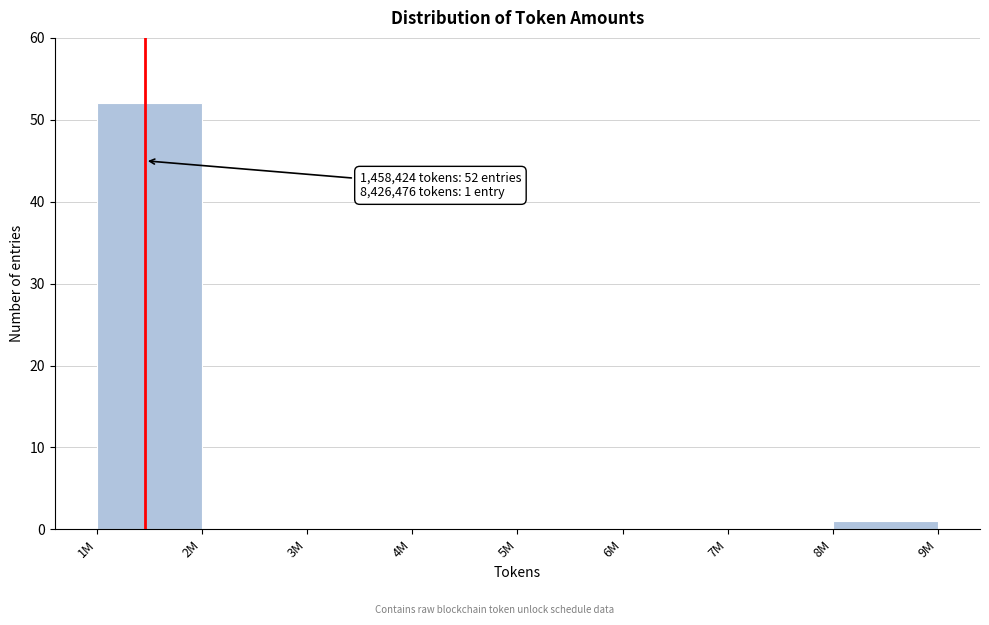

Reading left to right, what are all the values shown in this chart?

1M=52	2M=0	3M=0	4M=0	5M=0	6M=0	7M=0	8M=1